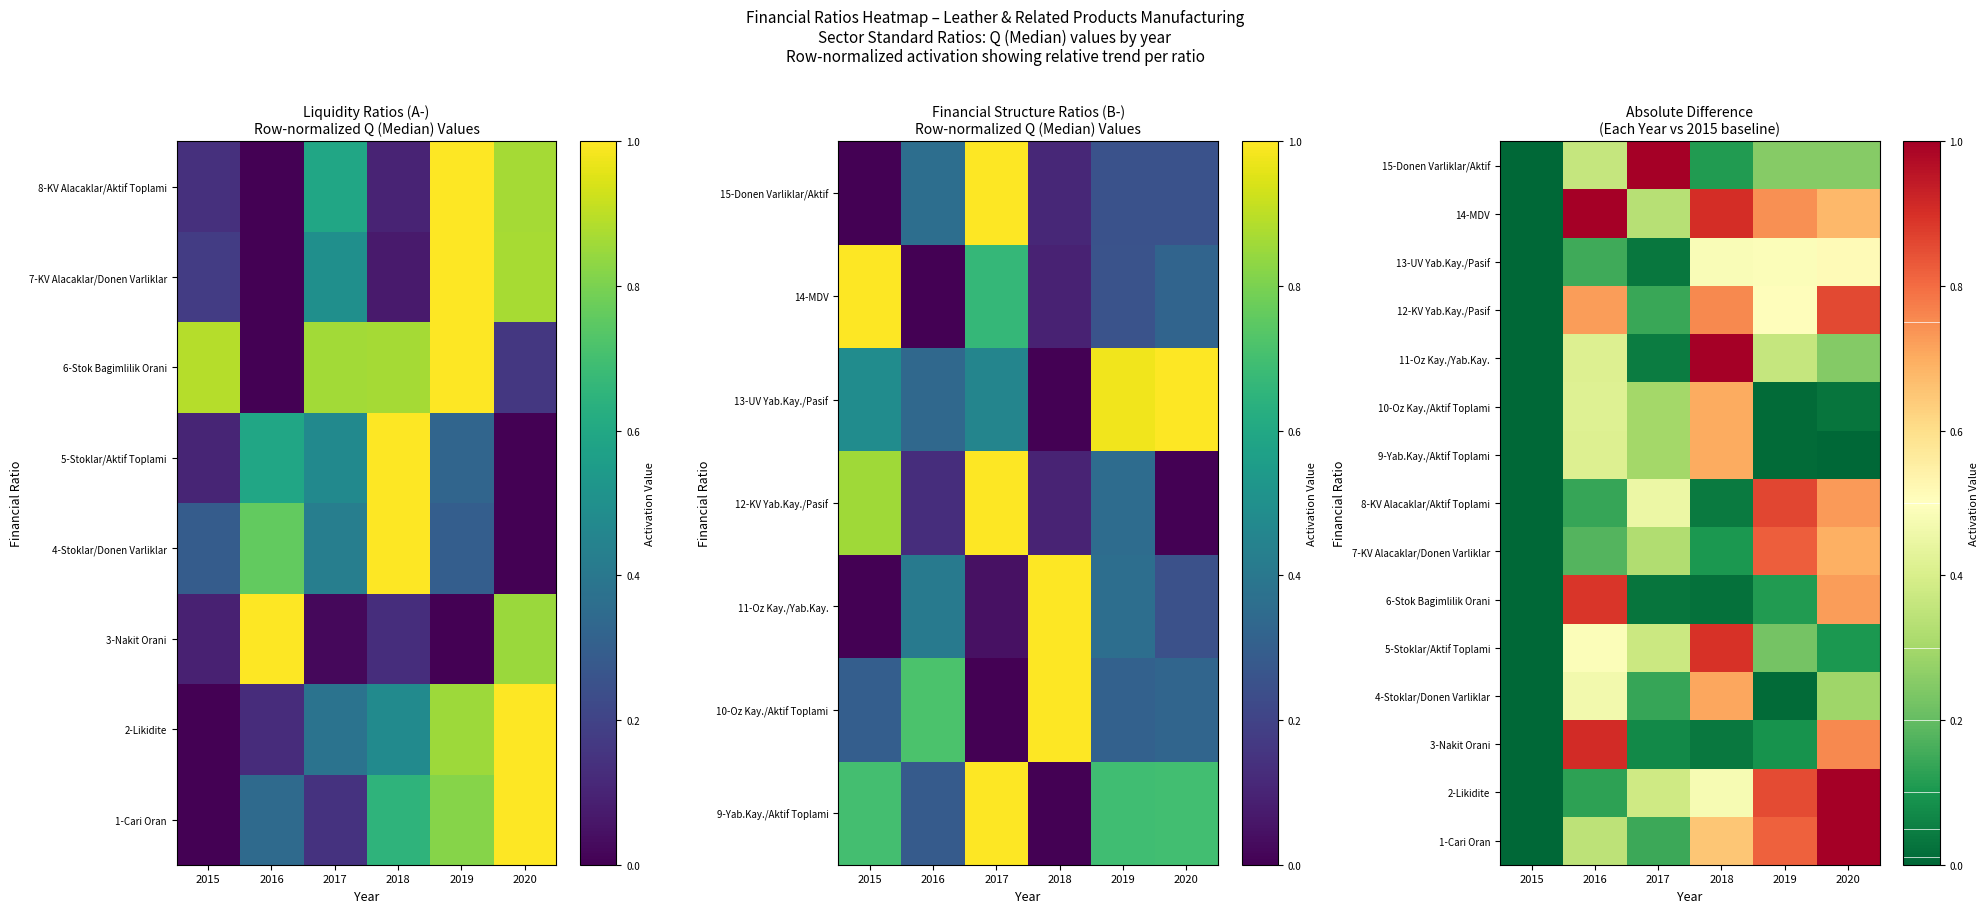

What is the total value across all series at 2018?

7.6